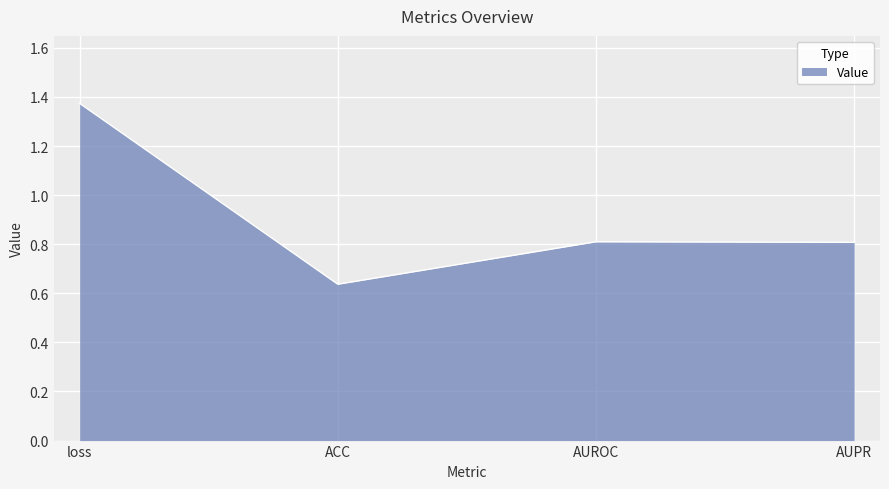

True or false: the data shows 0.8 at AUROC.

True